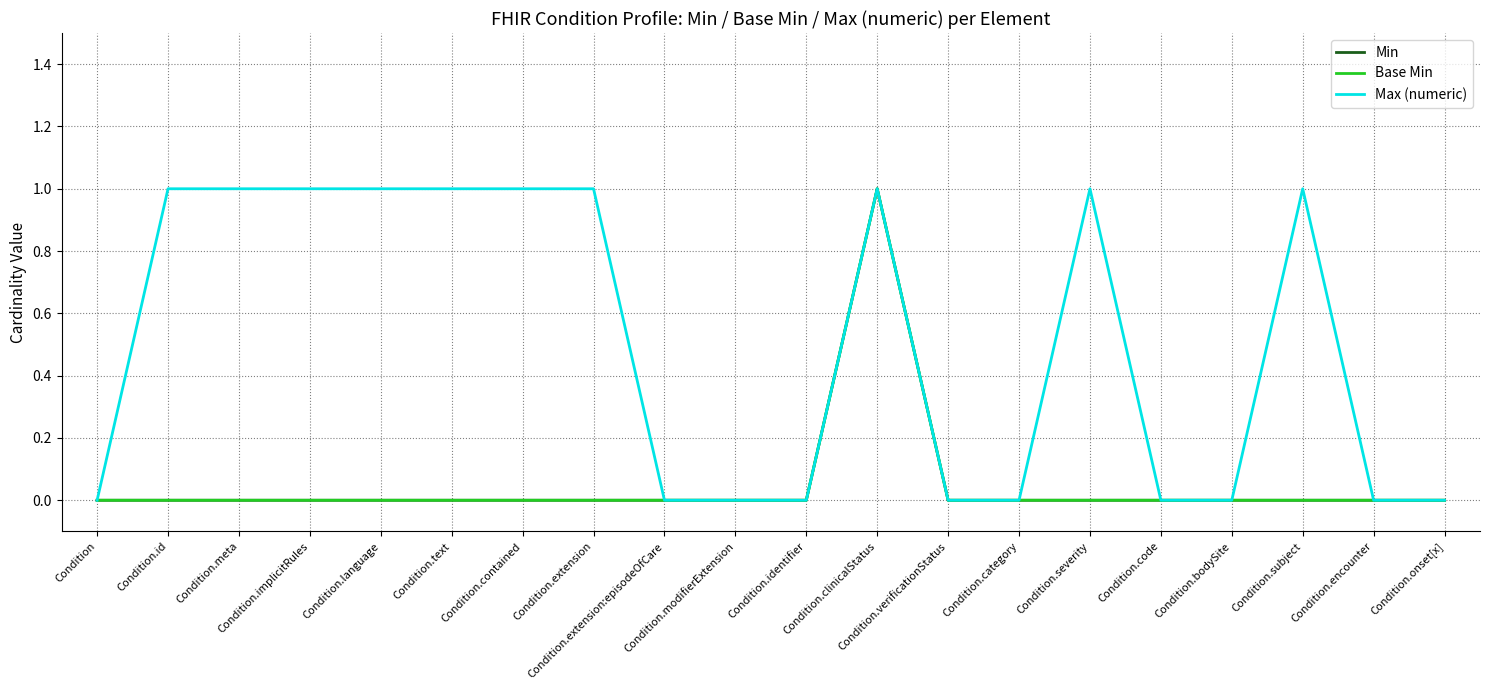

Between Condition.meta and Condition.language, which series saw the biggest shift?

Min